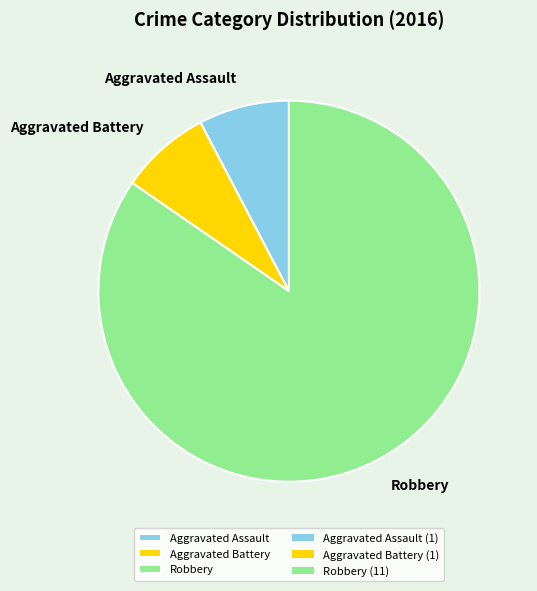

Which category accounts for the majority?

Robbery